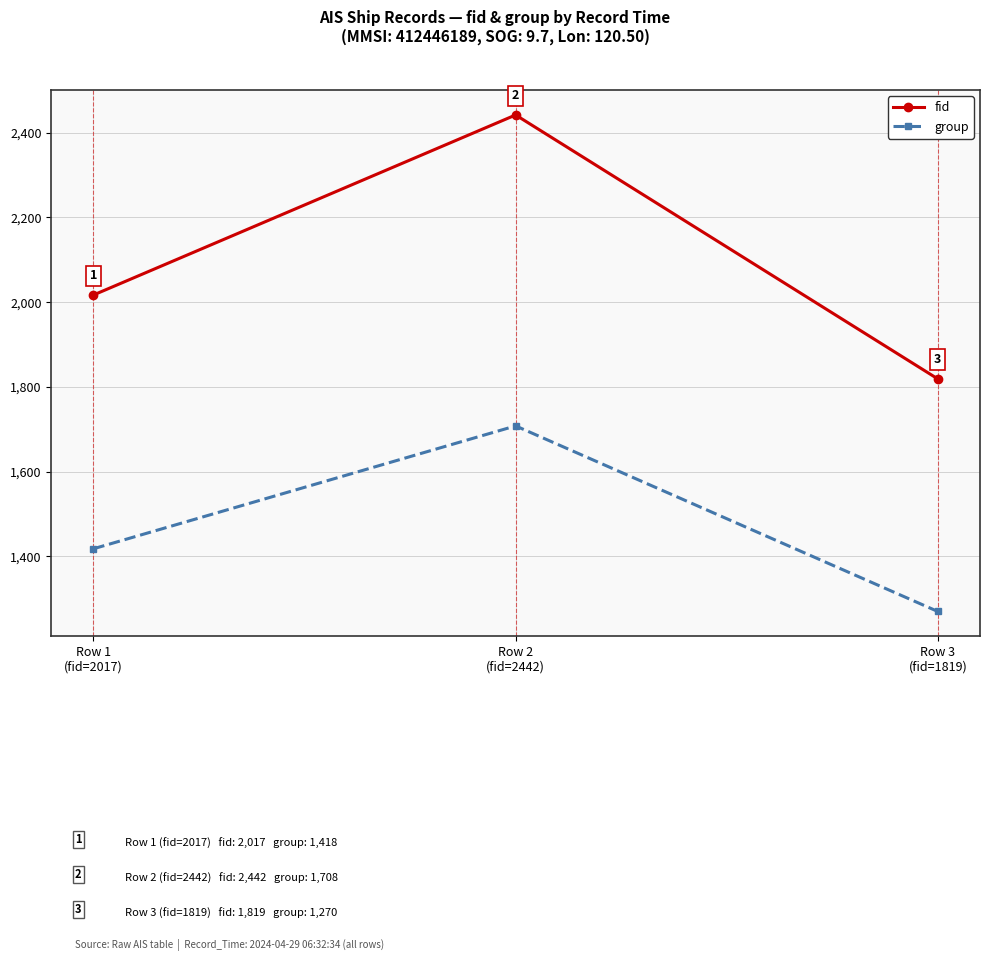

What is the sum of all fid values?

6278